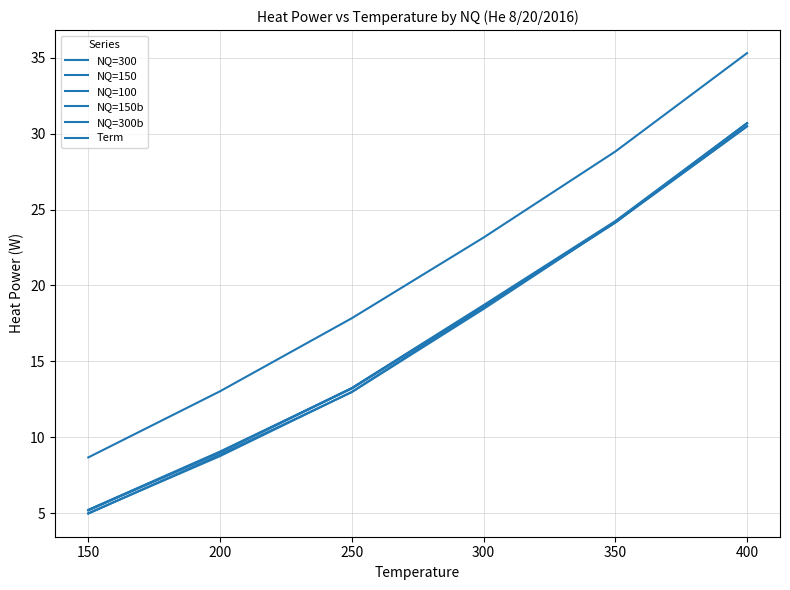

Does the chart have visible grid lines?

Yes